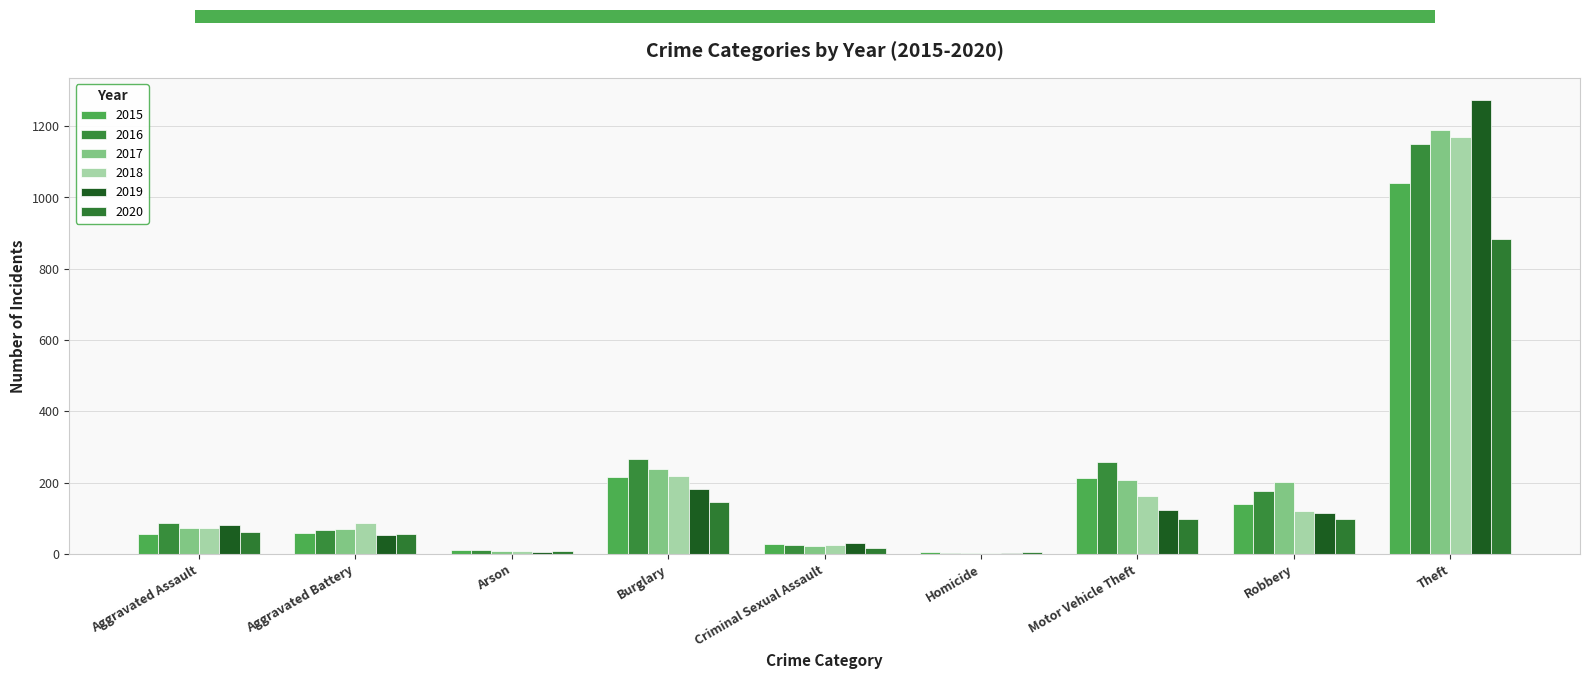

Rank the series by their maximum value, from lowest to highest.

2020, 2015, 2016, 2018, 2017, 2019